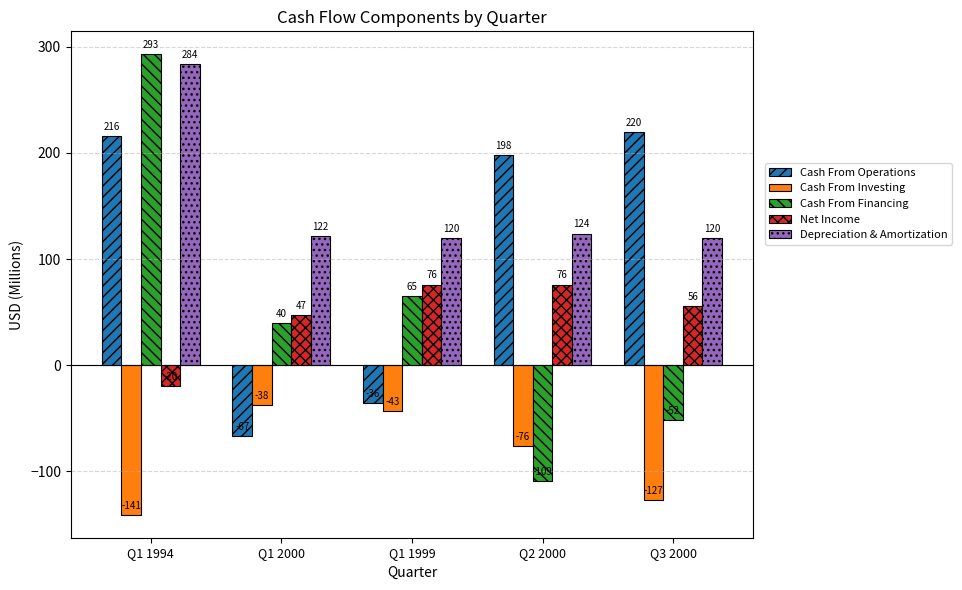

Is it true that Cash From Operations equals 73 at Q3 2000?

False